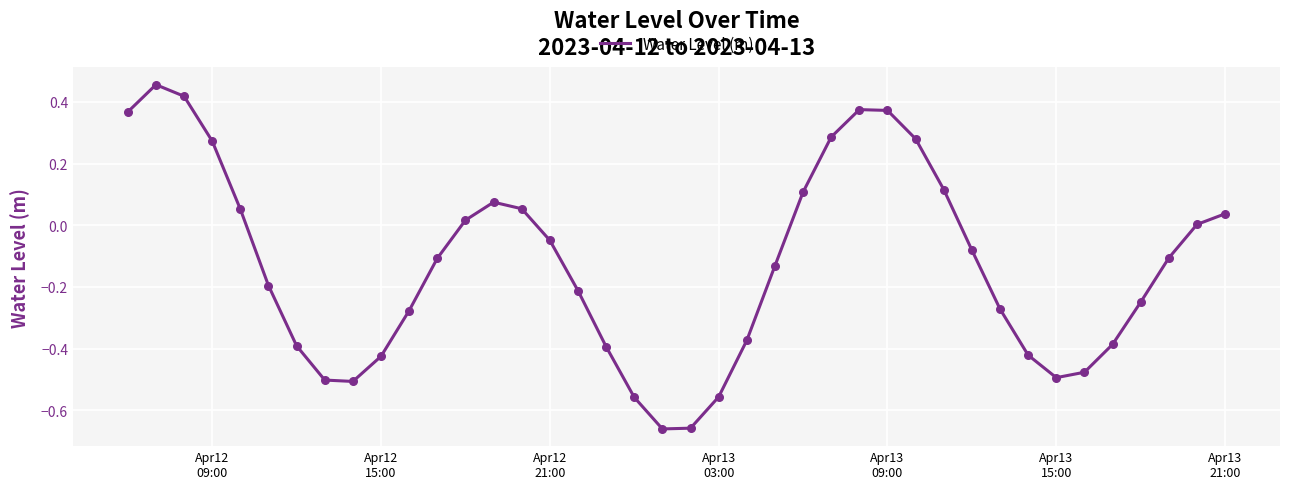

What is the difference between the maximum and minimum values?

1.1